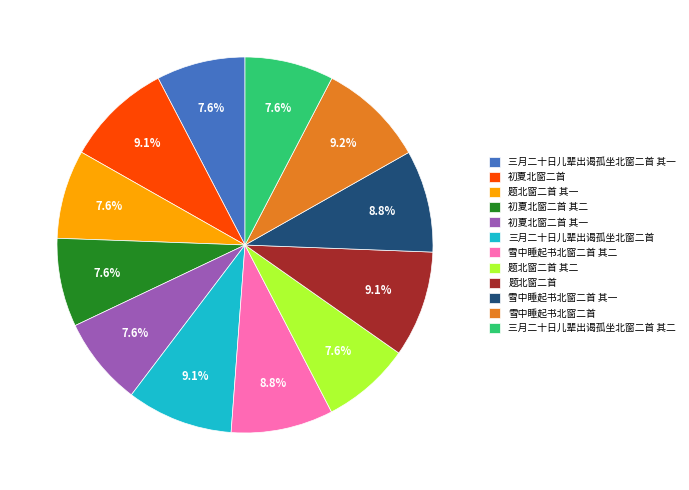

What is the ratio of the value at 三月二十日儿辈出谒孤坐北窗二首 其二 to the value at 初夏北窗二首 其二?

1.0